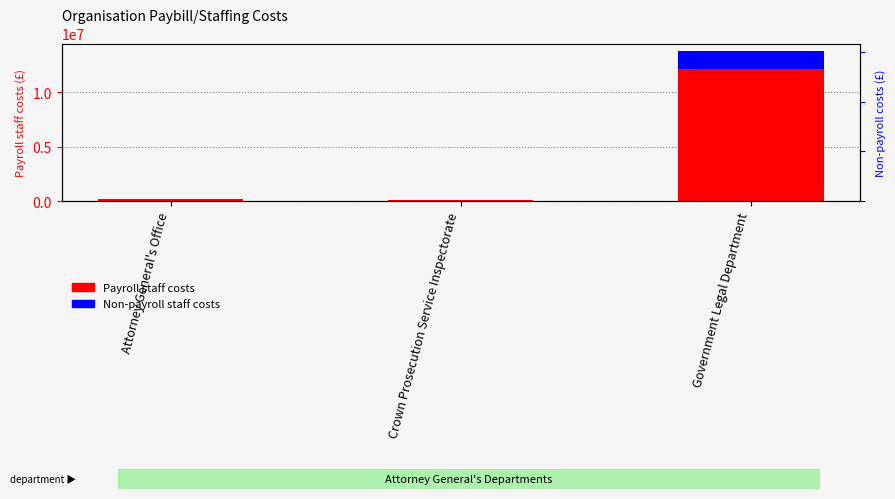

How many data points in Non-payroll staff costs are less than 5902?

1